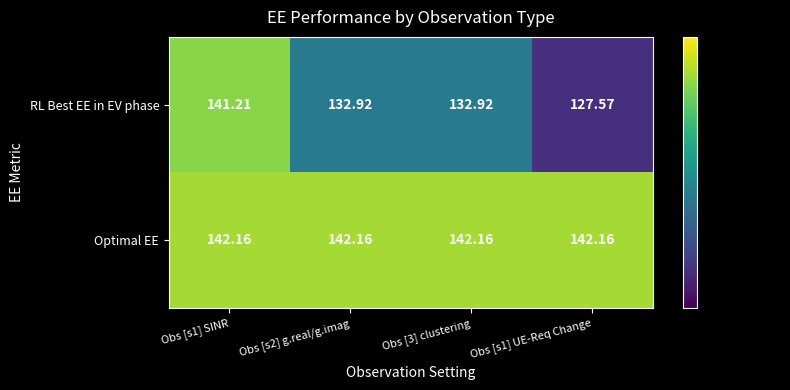

Which series has the largest total across all categories?

Optimal EE